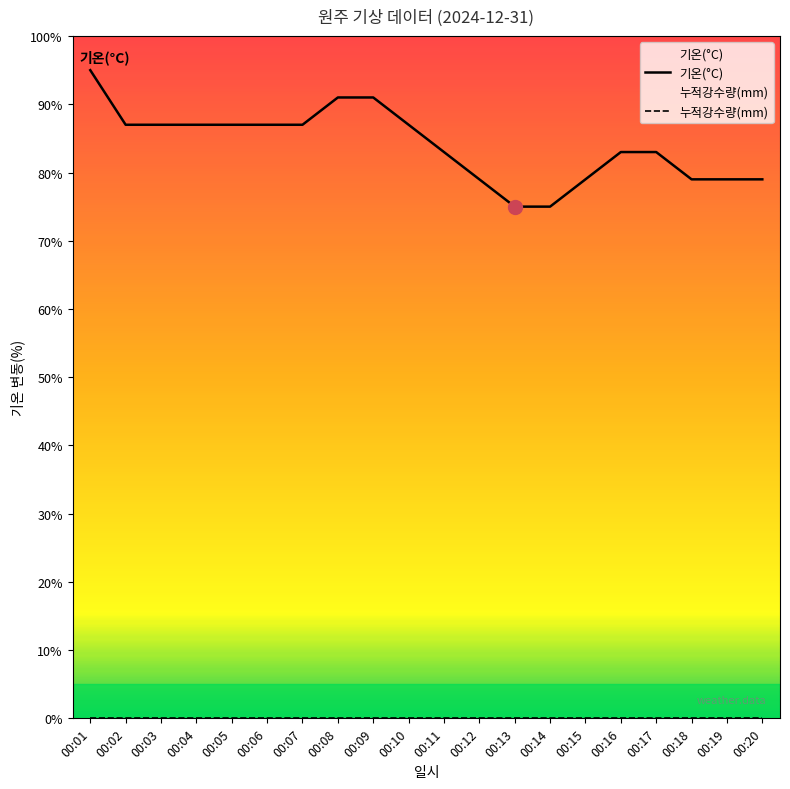

True or false: the data has more than 0 interior local peaks.

False